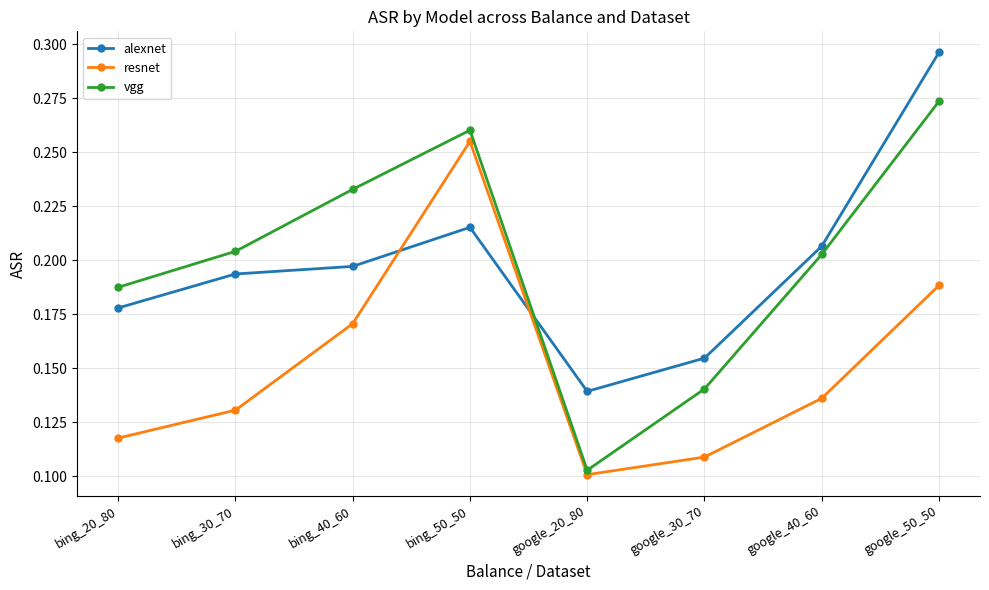

At which category does alexnet reach its first local valley?

google_20_80